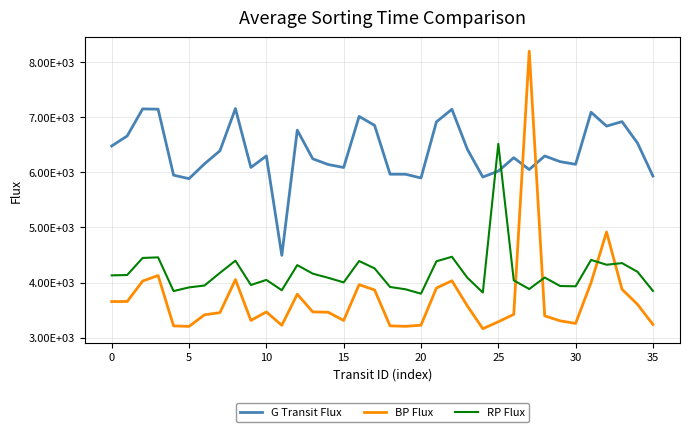

Is this an area chart (filled region under the line)?

No